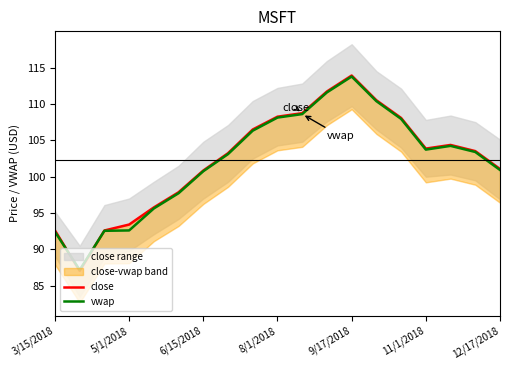

What is the spread (max minus min) of values at 10?

0.1